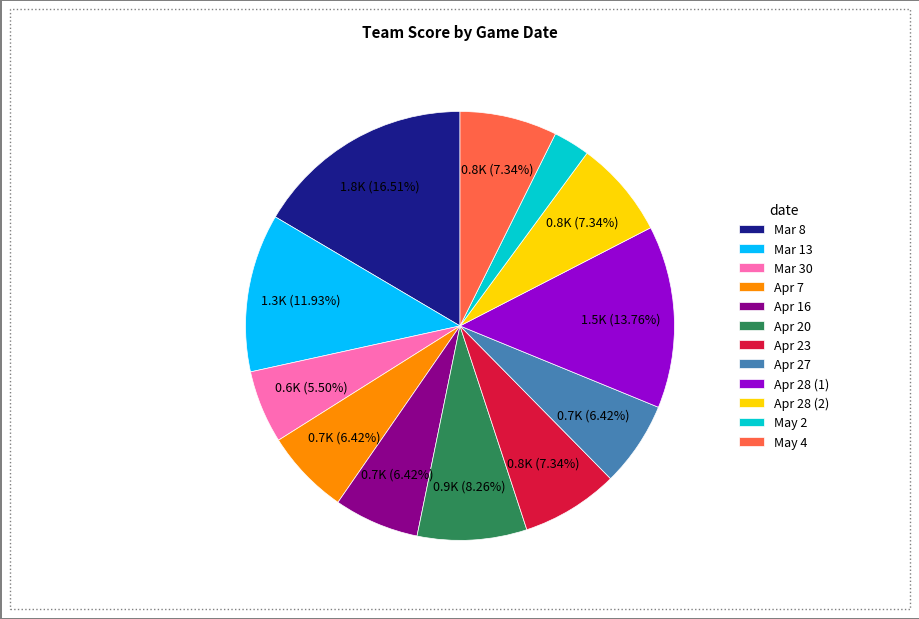

Is it true that Apr 20 is 8% of the pie?

True